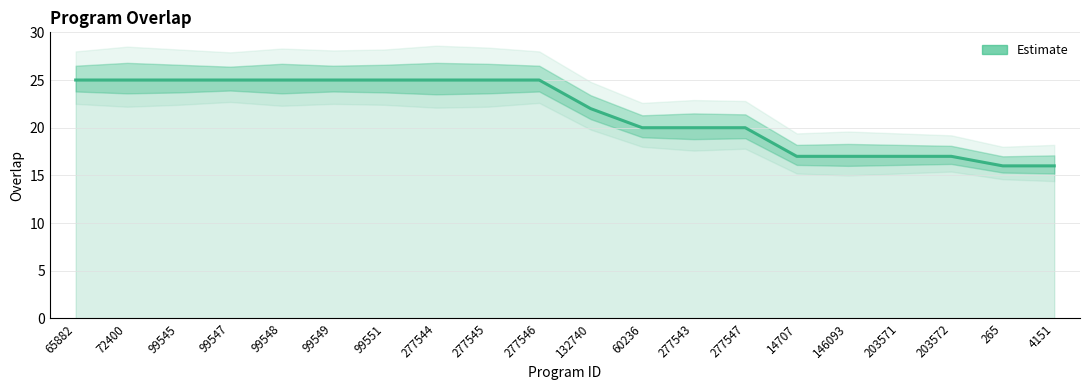

What is the sum of the values at 277547 and 65882?

45